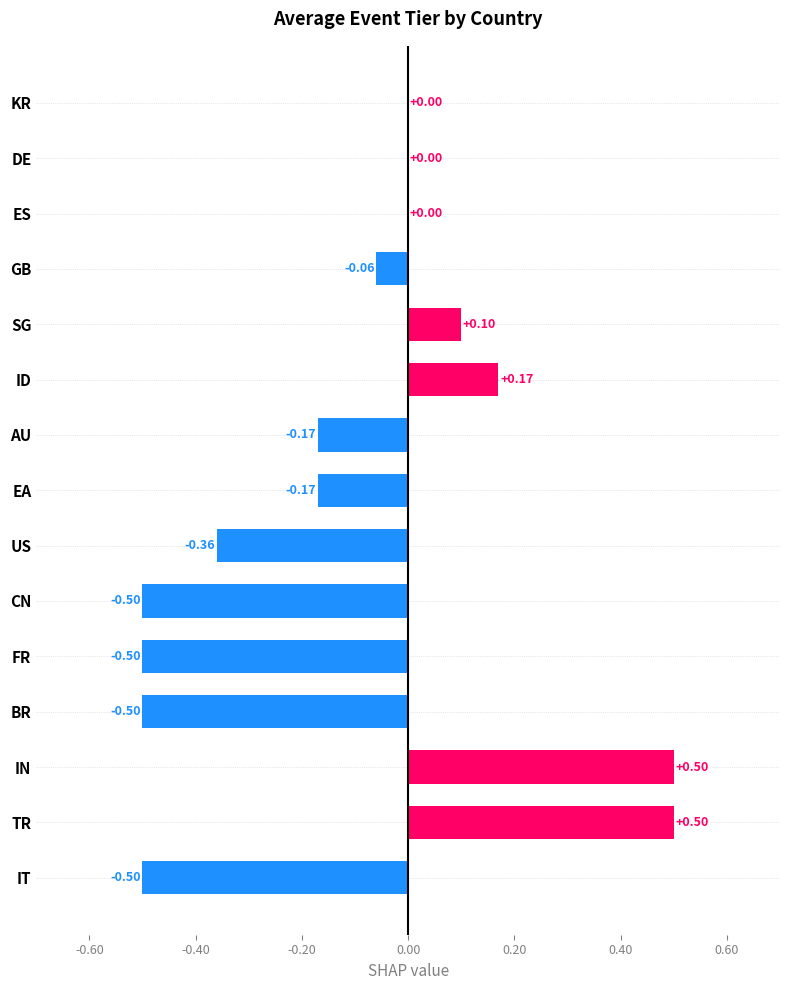

What is the sum of all values?

-1.5